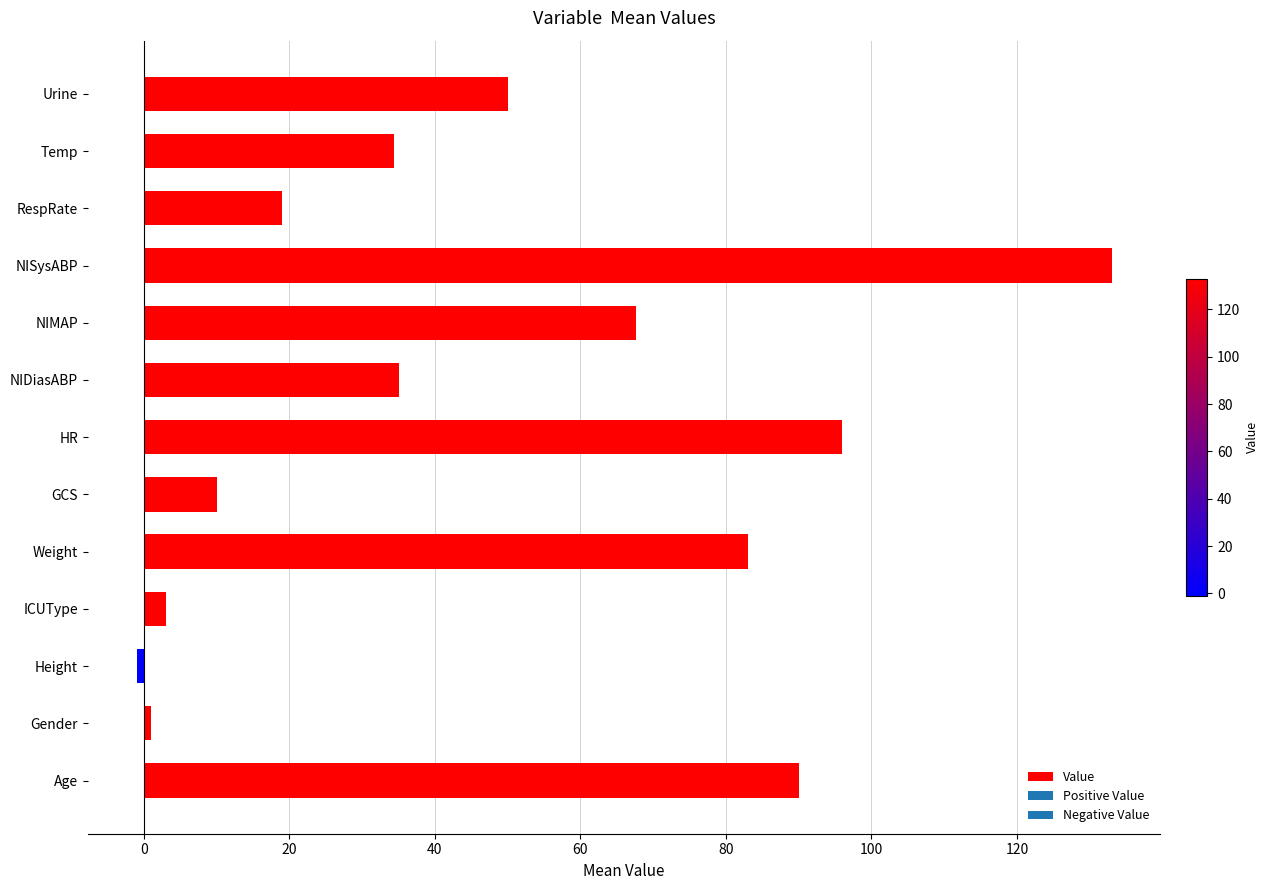

What is the average value?

47.8